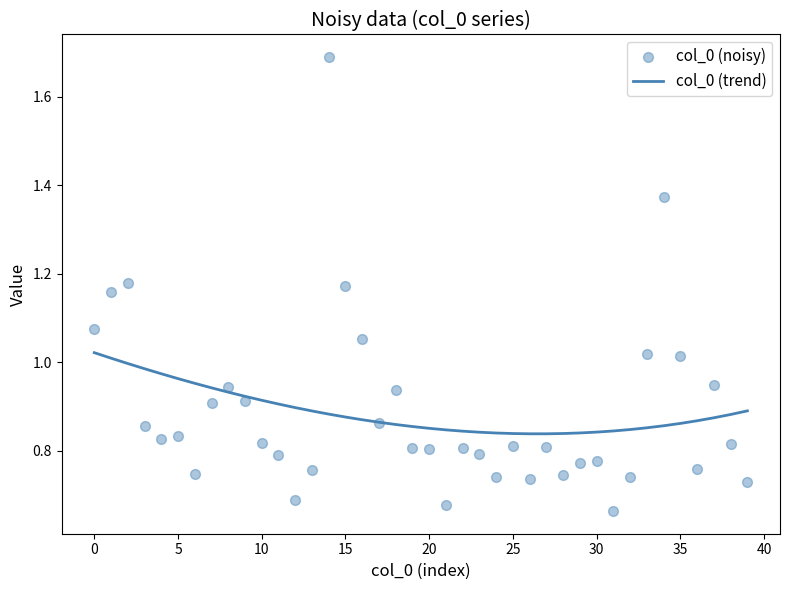

Which series reaches the maximum Y coordinate?

col_0 (noisy)